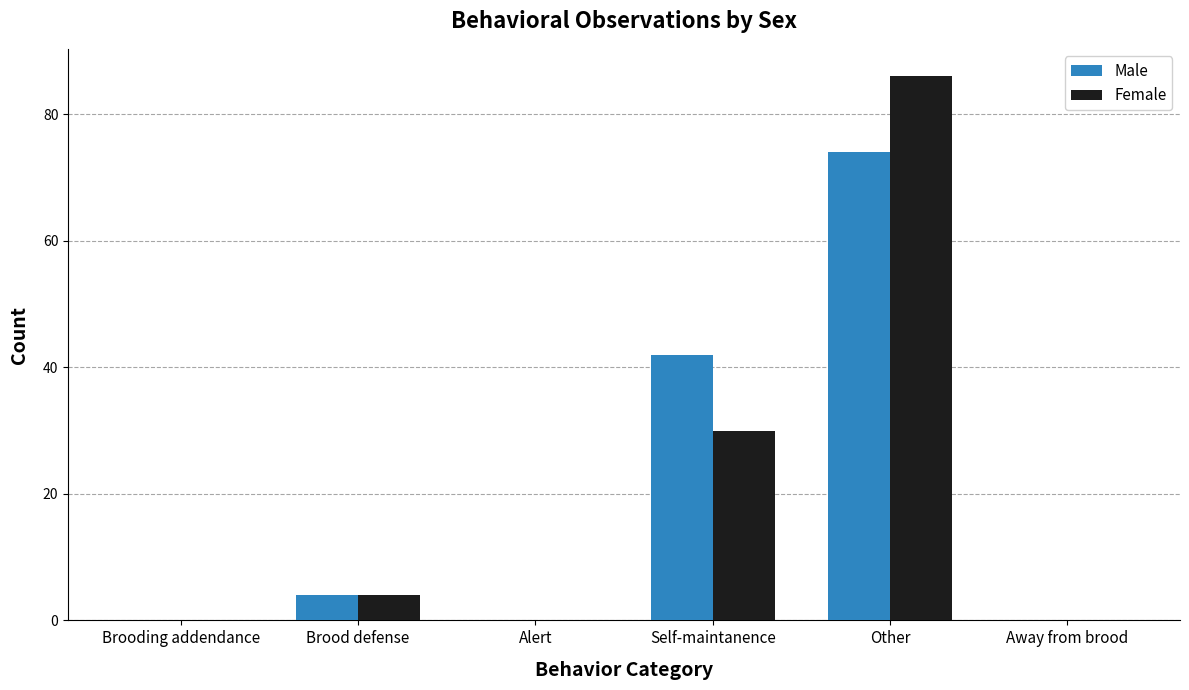

Reading right to left, extract all data points from this chart.

Male: Away from brood=0	Other=74	Self-maintanence=42	Alert=0	Brood defense=4	Brooding addendance=0
Female: Away from brood=0	Other=86	Self-maintanence=30	Alert=0	Brood defense=4	Brooding addendance=0